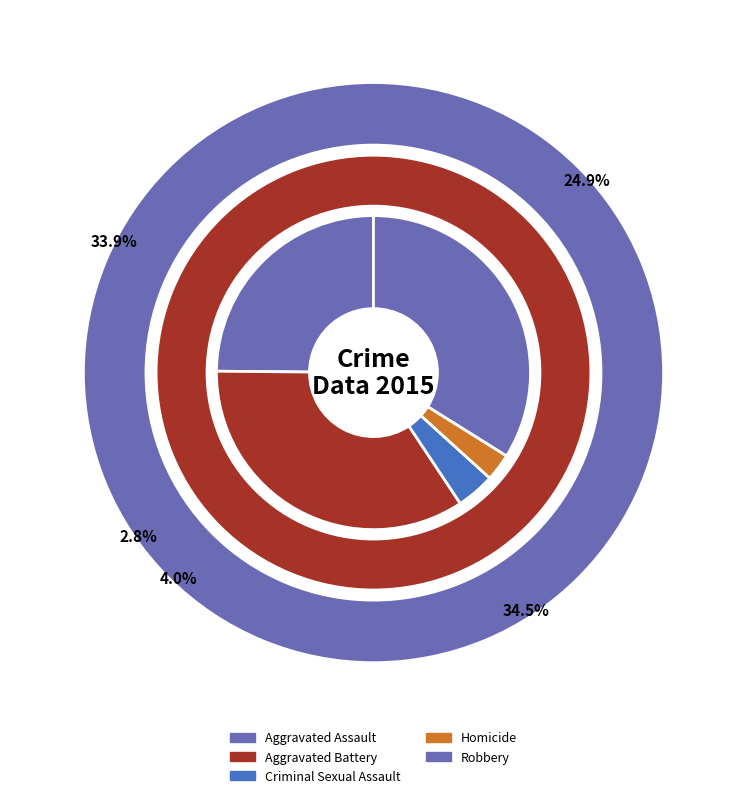

Is there a majority slice in this chart?

No